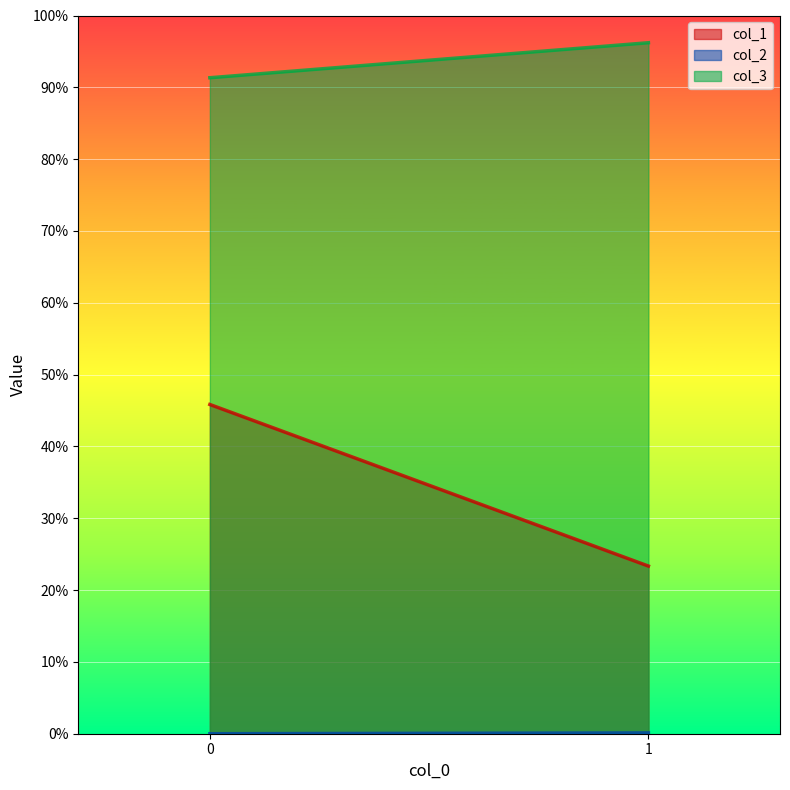

What is the maximum value shown in the chart?

1.0